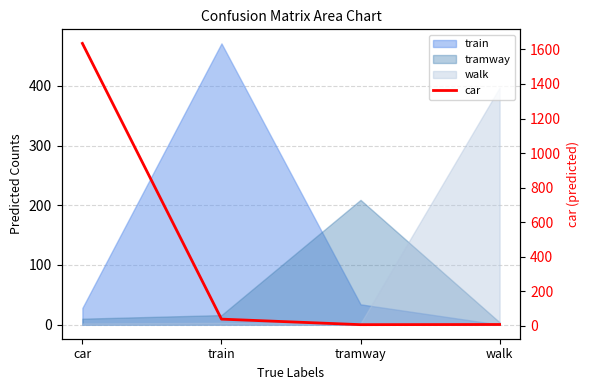

Read the value at walk.

7